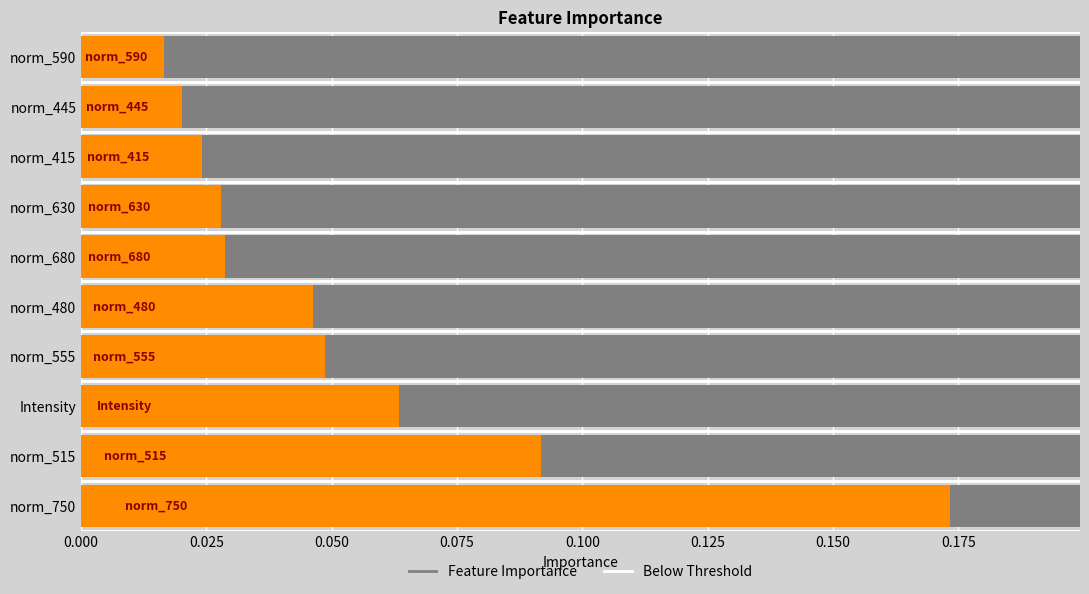

Is it true that the value at norm_555 is 0.1?

False